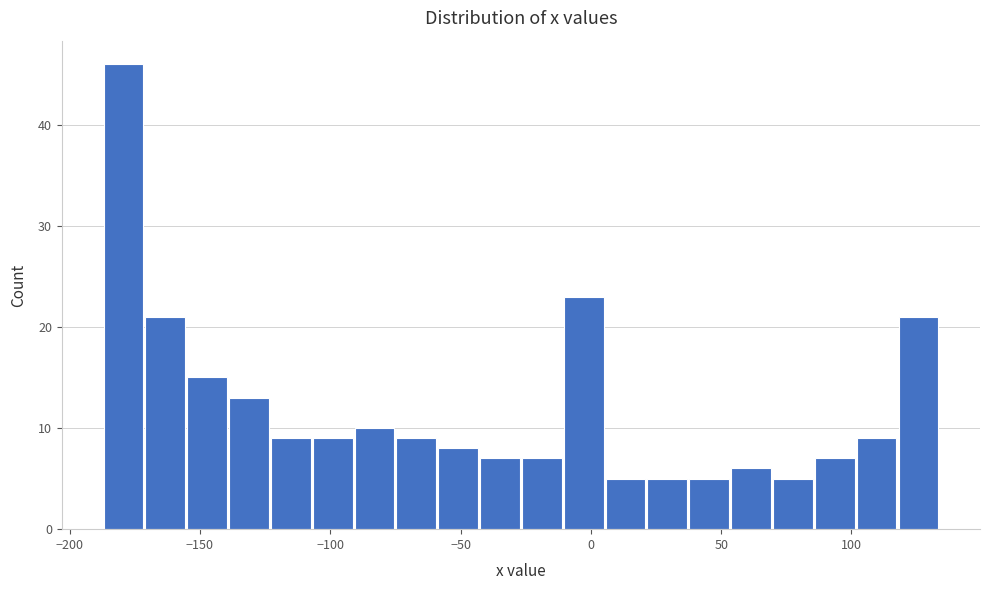

Read against the x-axis, roughly where is the centre of the tallest bar?

-180